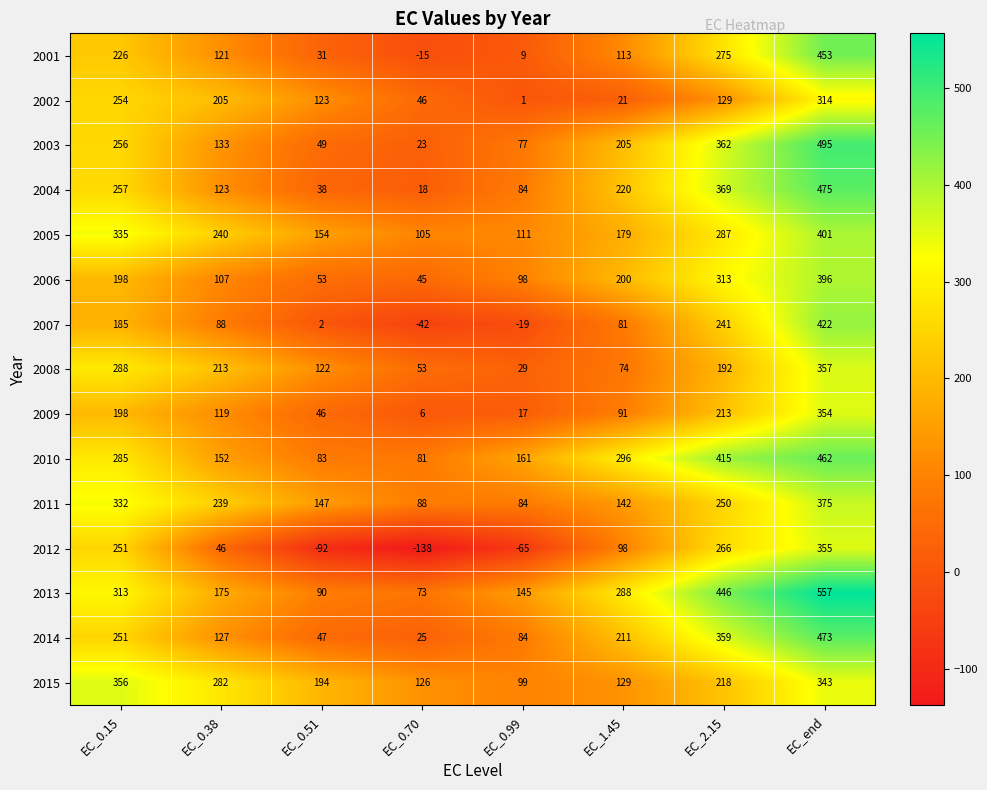

Where is 2010 nearest to the value 271?

EC_0.15